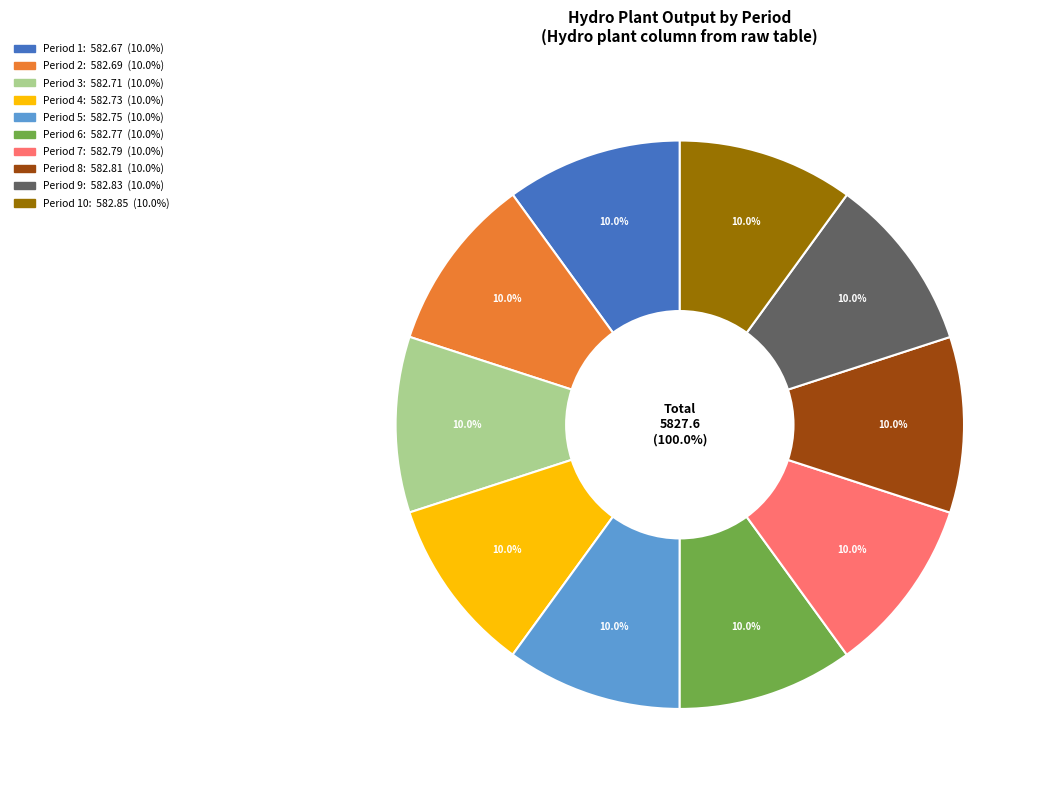

To the nearest percent, what is the average slice percentage?

10%